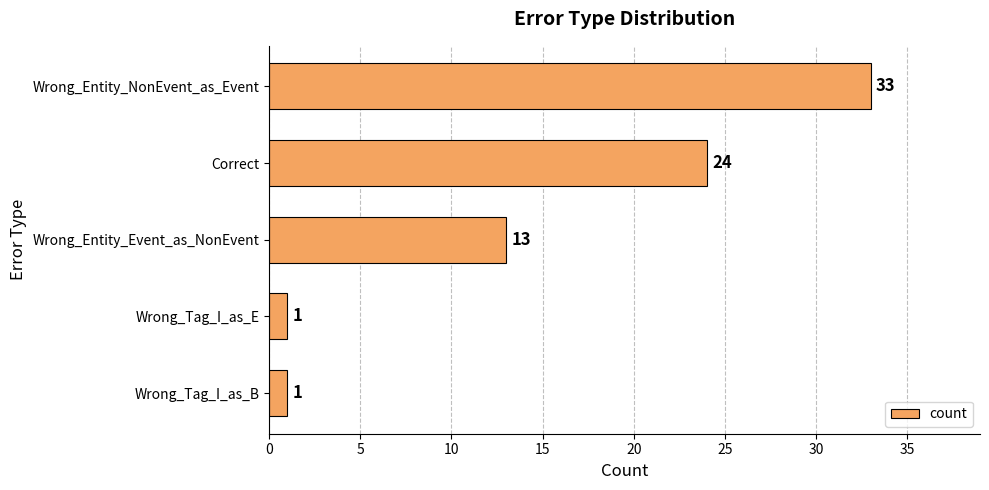

Reading bottom to top, list all the values displayed in this chart.

1	1	13	24	33